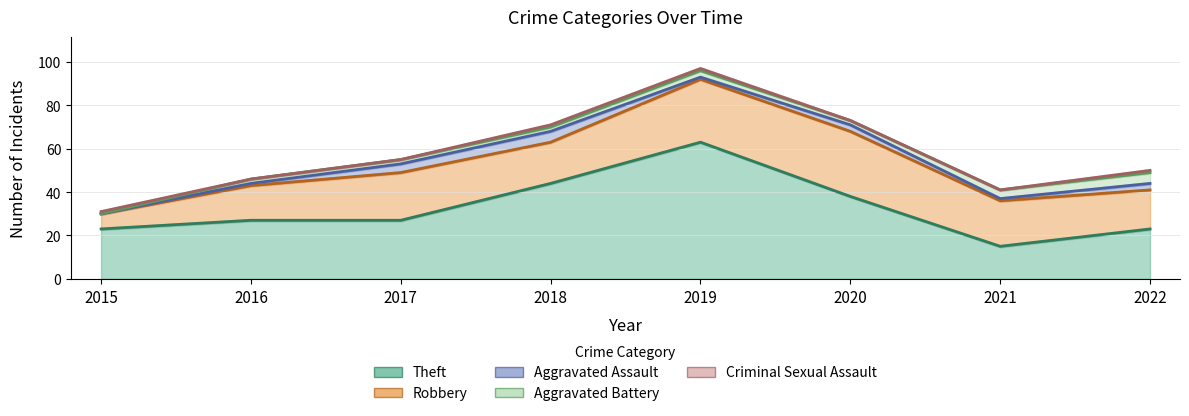

How many data points in Robbery are above 21?

3